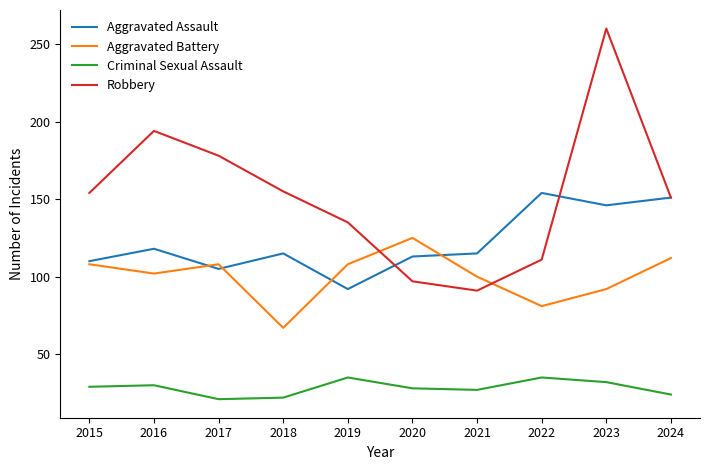

What is the difference between the highest and lowest values at 2017?

157